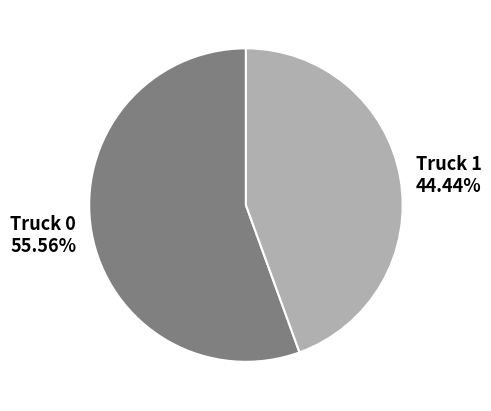

To the nearest percent, what is the average slice percentage?

50%